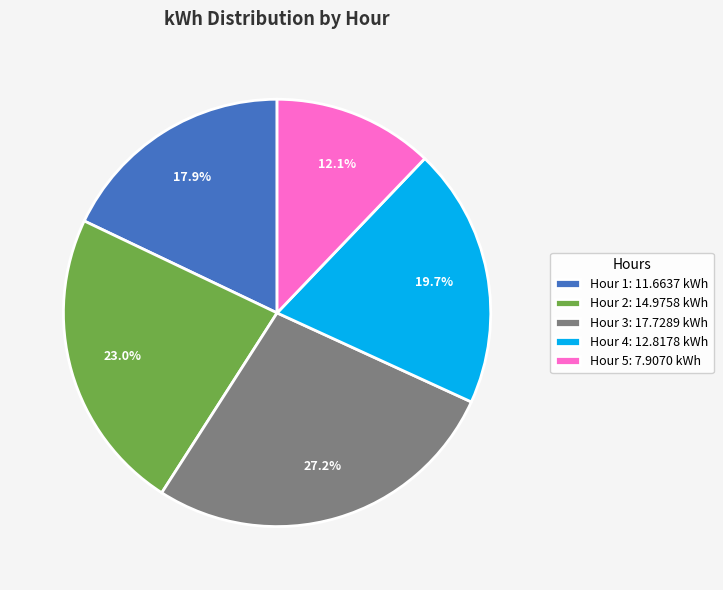

How many slices are in this pie chart?

5